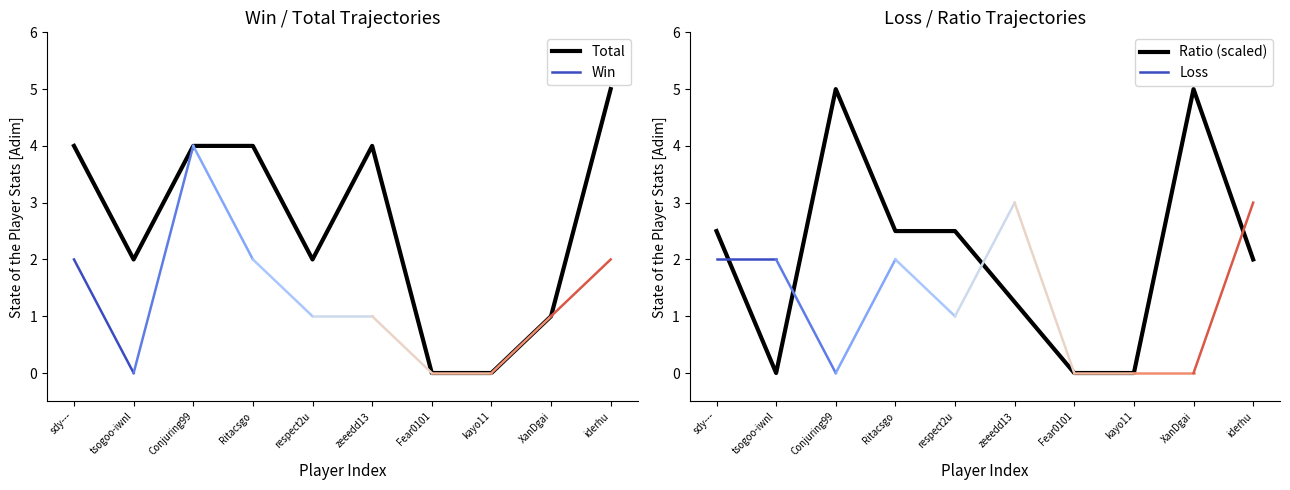

What is the label of the 10th point from the left?

iderhu